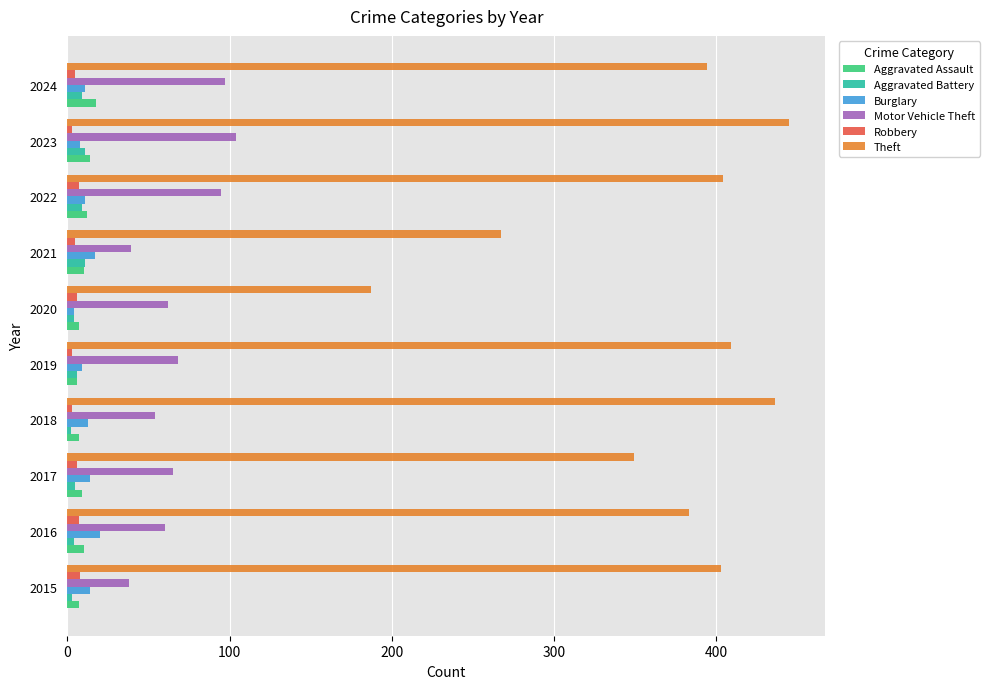

What is the average value of the Theft series?

368